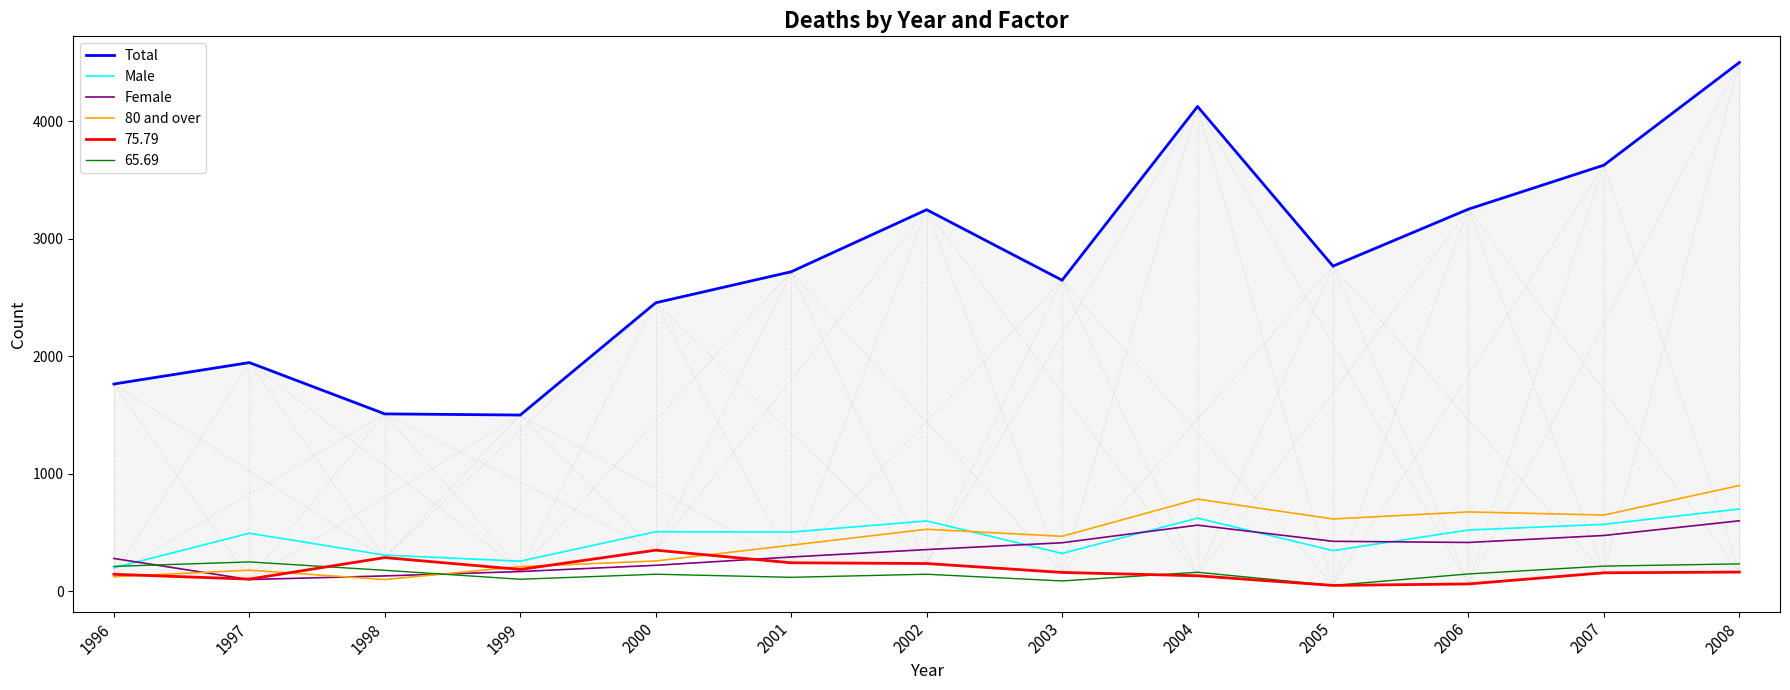

How many categories are shown in the chart?

13